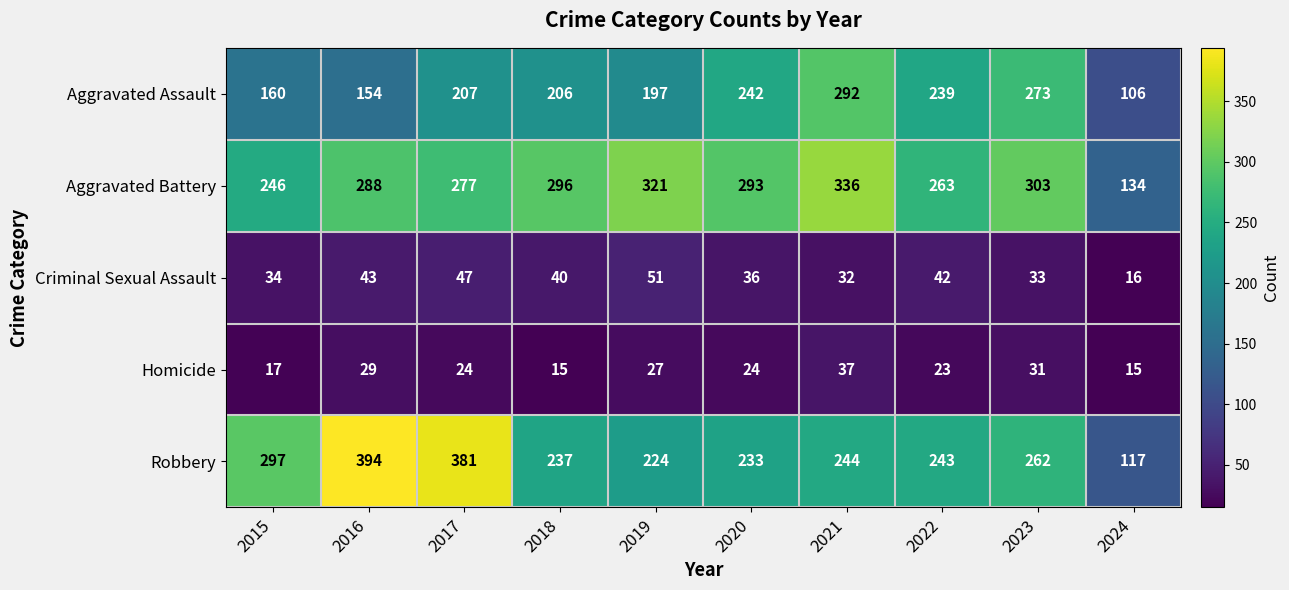

Which category has the highest value across all series?

2016